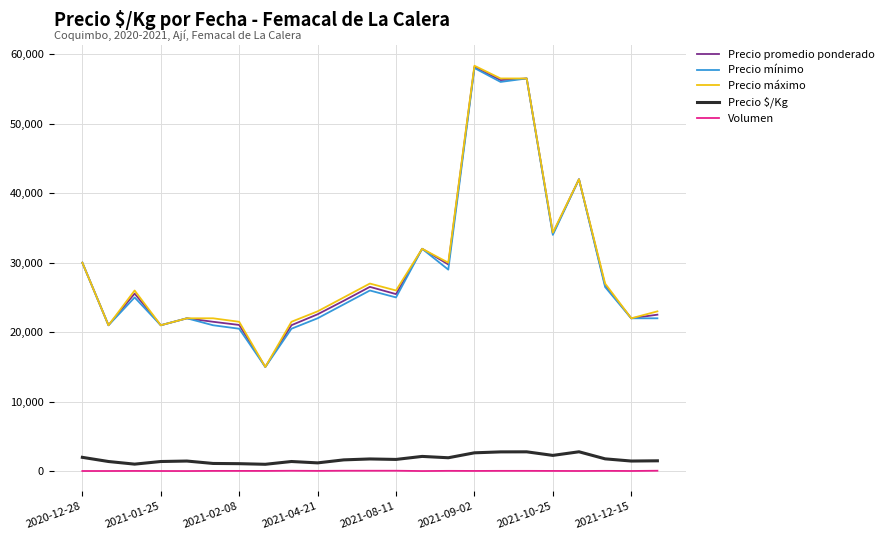

True or false: Precio promedio ponderado and Precio $/Kg intersect in this chart.

False